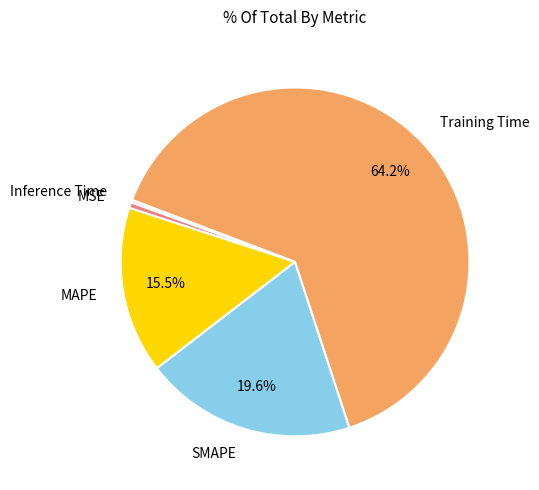

Combined, what portion of the pie is SMAPE and Training Time?

83.8%